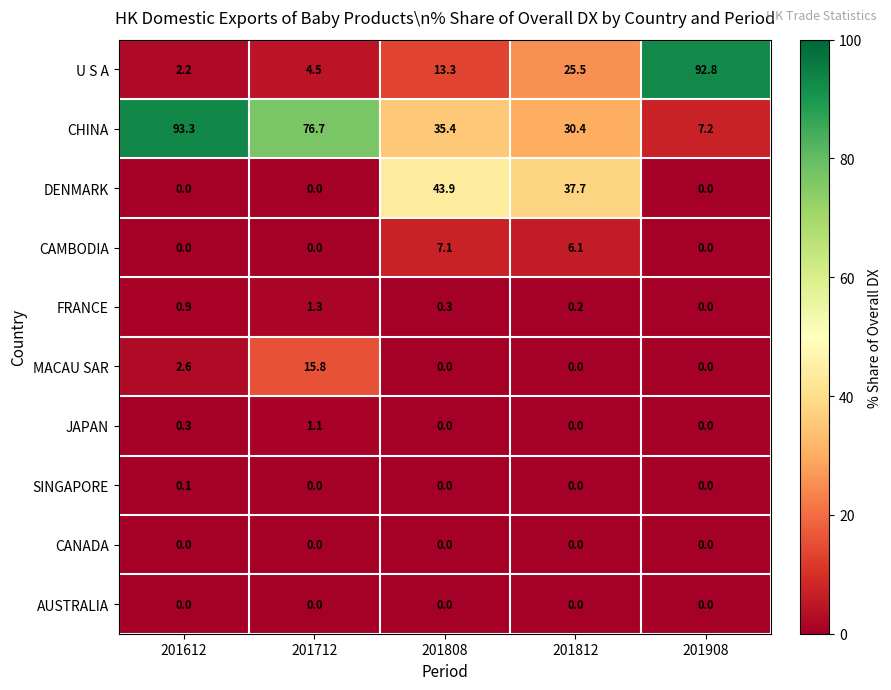

What is the average value of the CHINA series?

48.6